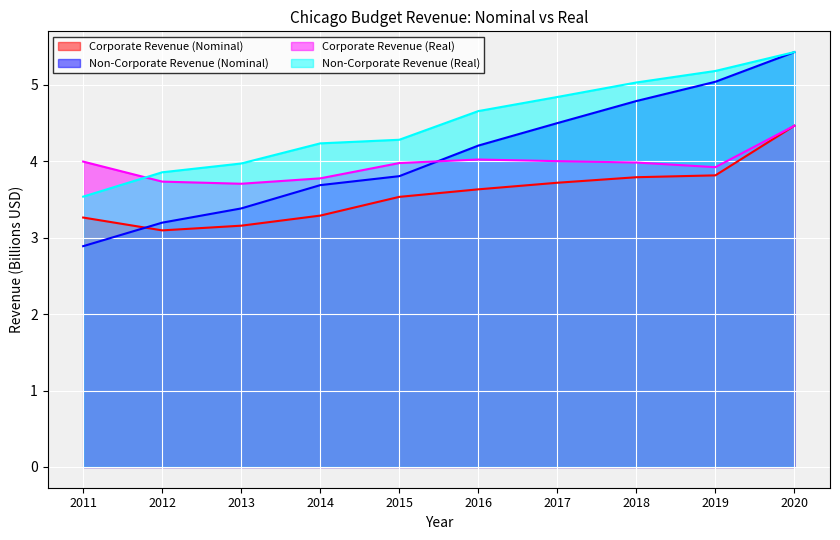

True or false: Non-Corporate Revenue (Nominal) has more than 0 points higher than both neighbors.

False